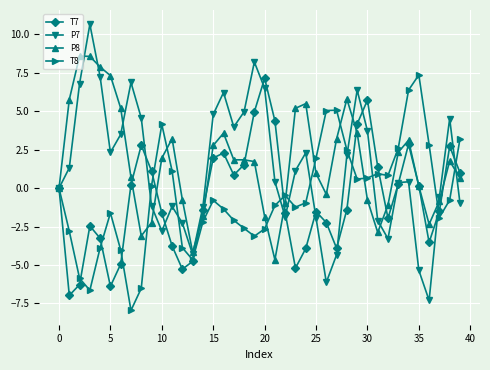

What is the maximum value for T8?

7.4